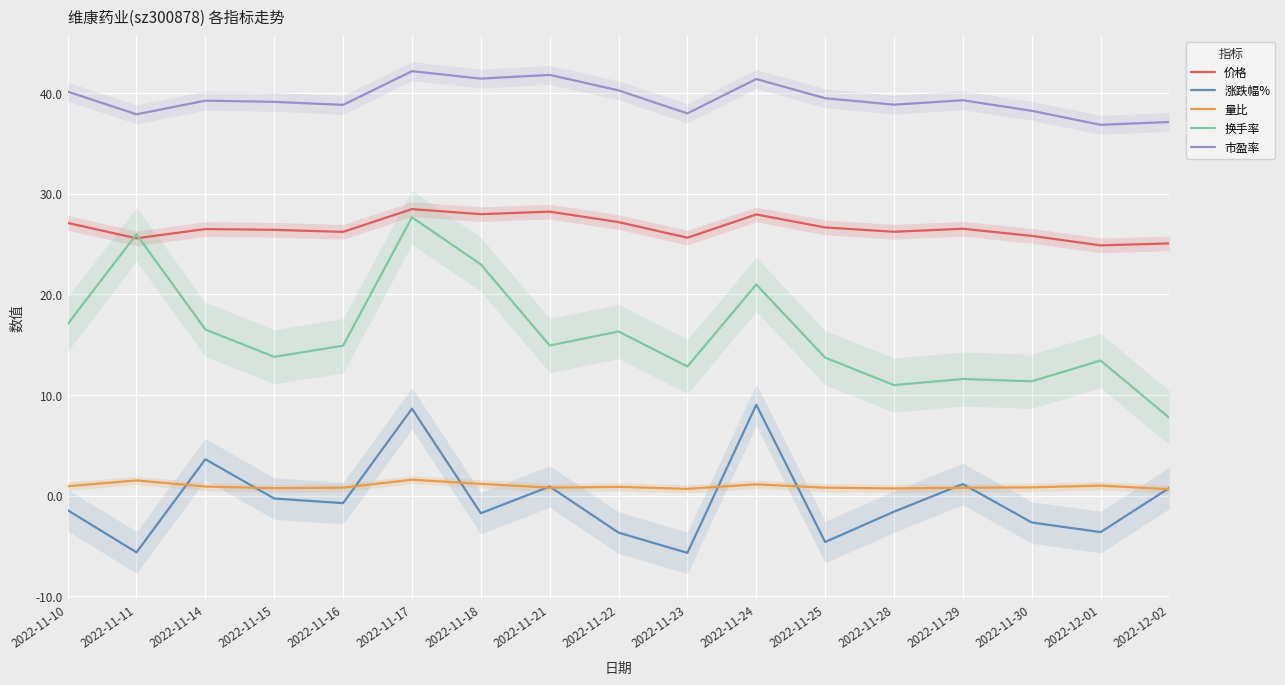

Count the number of data series in this chart.

5